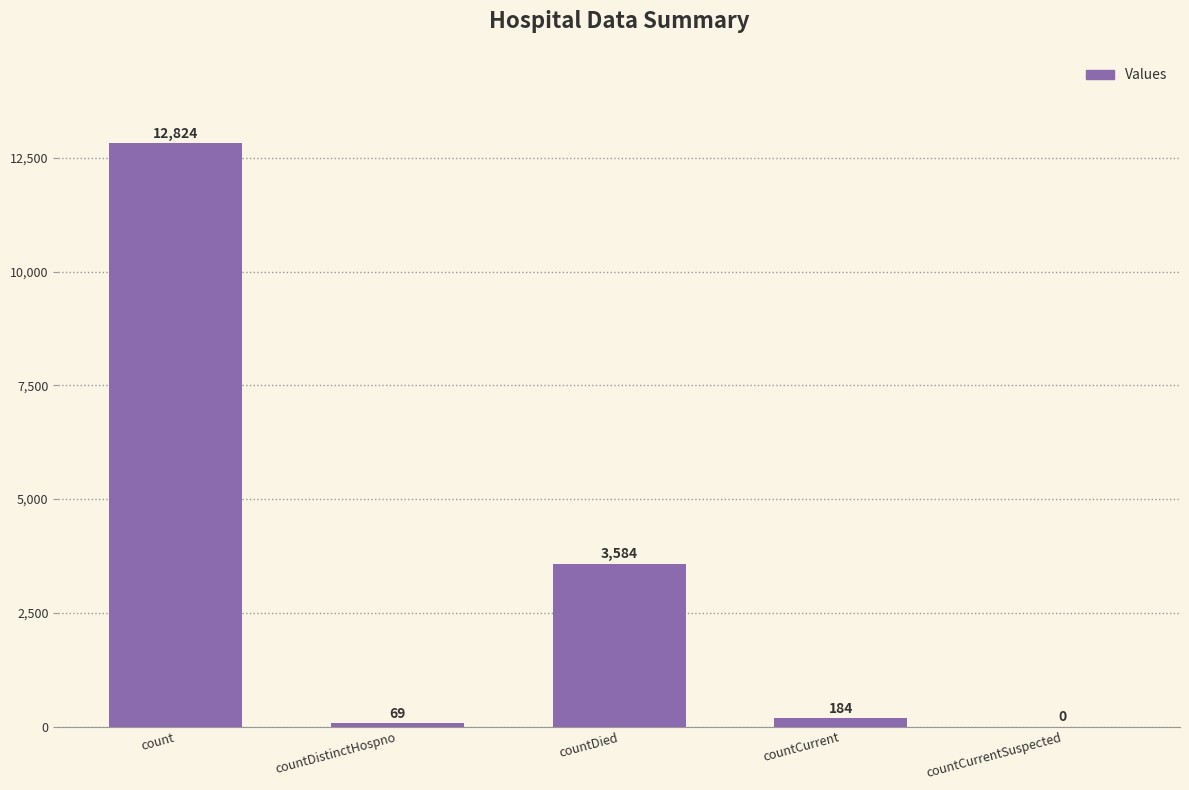

Are the bars horizontal?

No